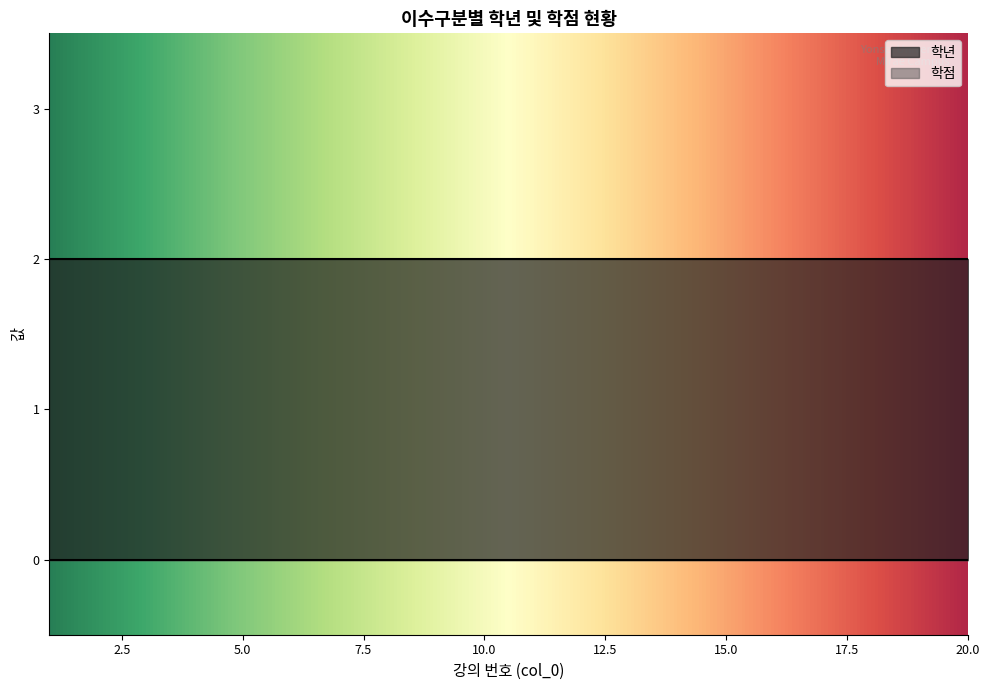

What is the total value across all series at 6?

2